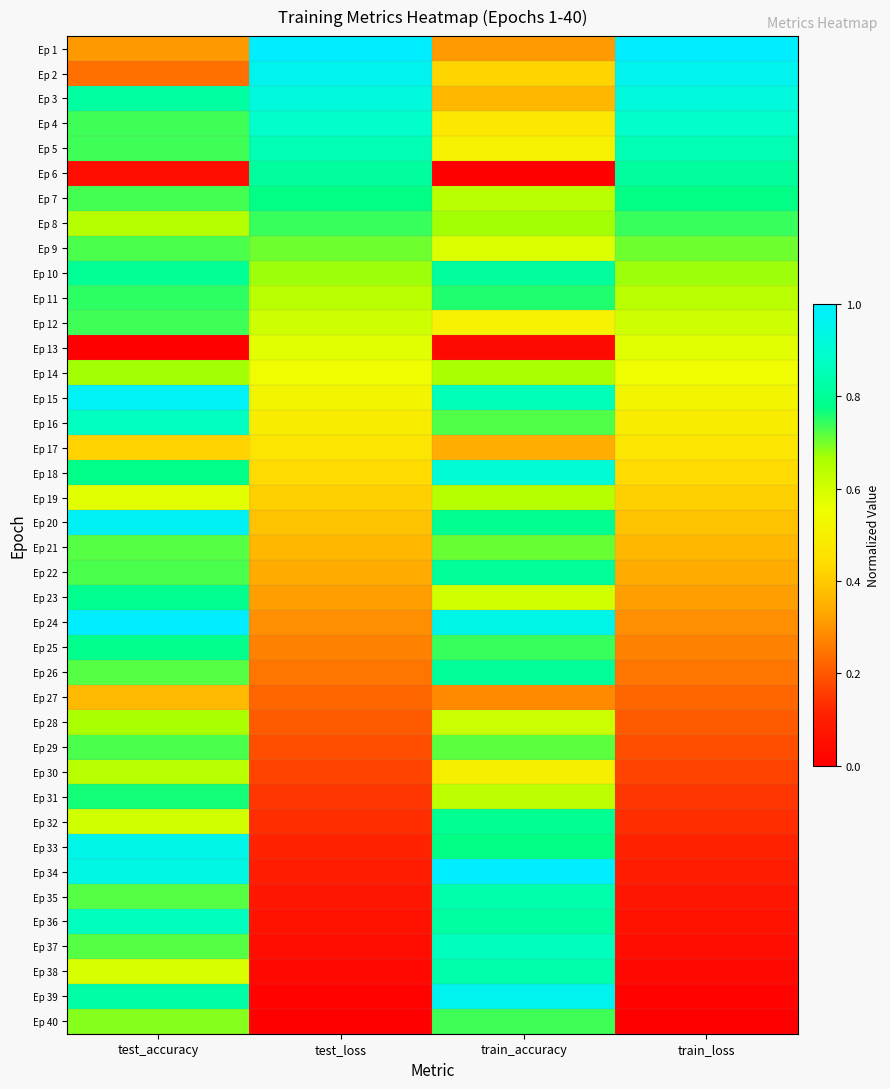

Which label corresponds to the largest value in the chart?

test_loss